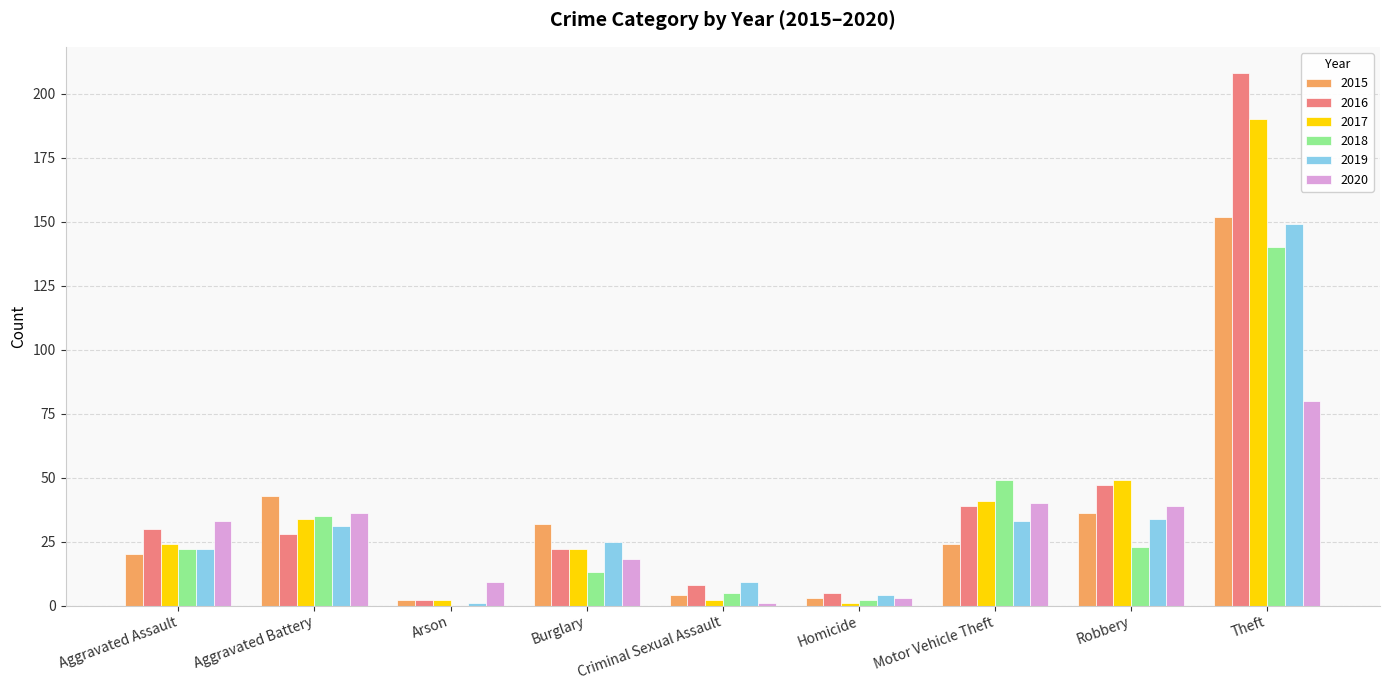

Where is 2015 nearest to the value 77?

Aggravated Battery